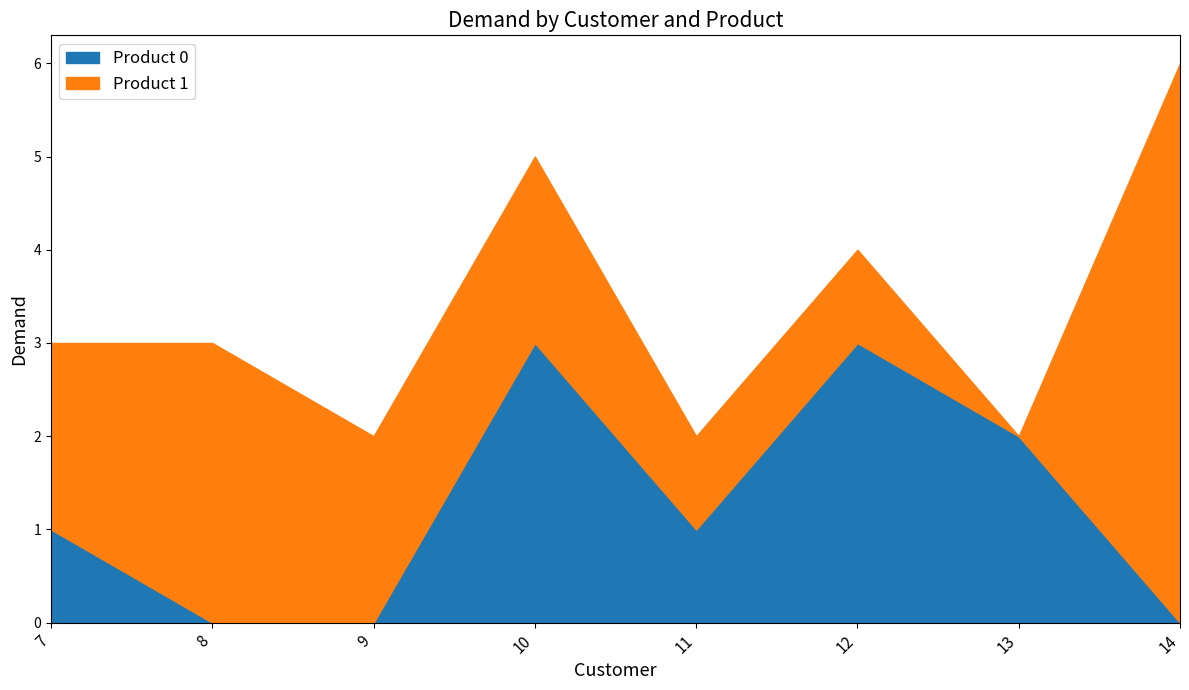

Between which two adjacent categories do Product 1 and Product 0 first intersect?

9 and 10